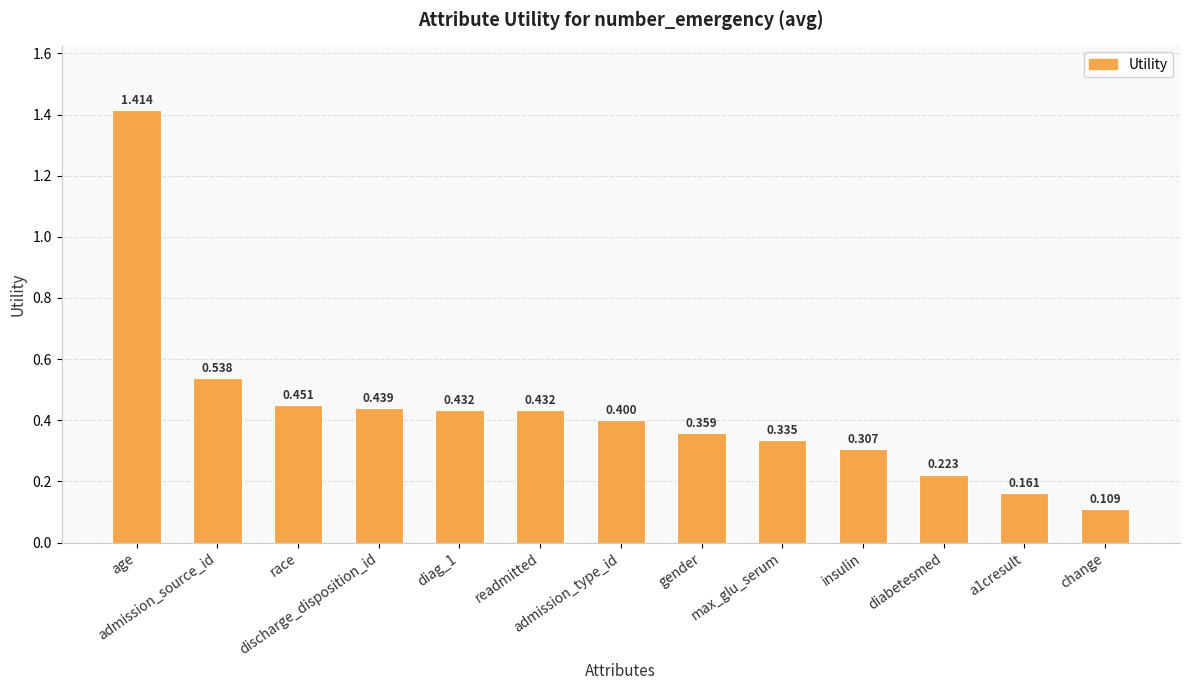

Which has a higher value, readmitted or admission_type_id?

readmitted